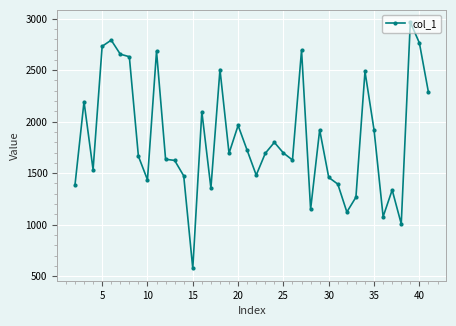

What is the minimum value shown in the chart?

576